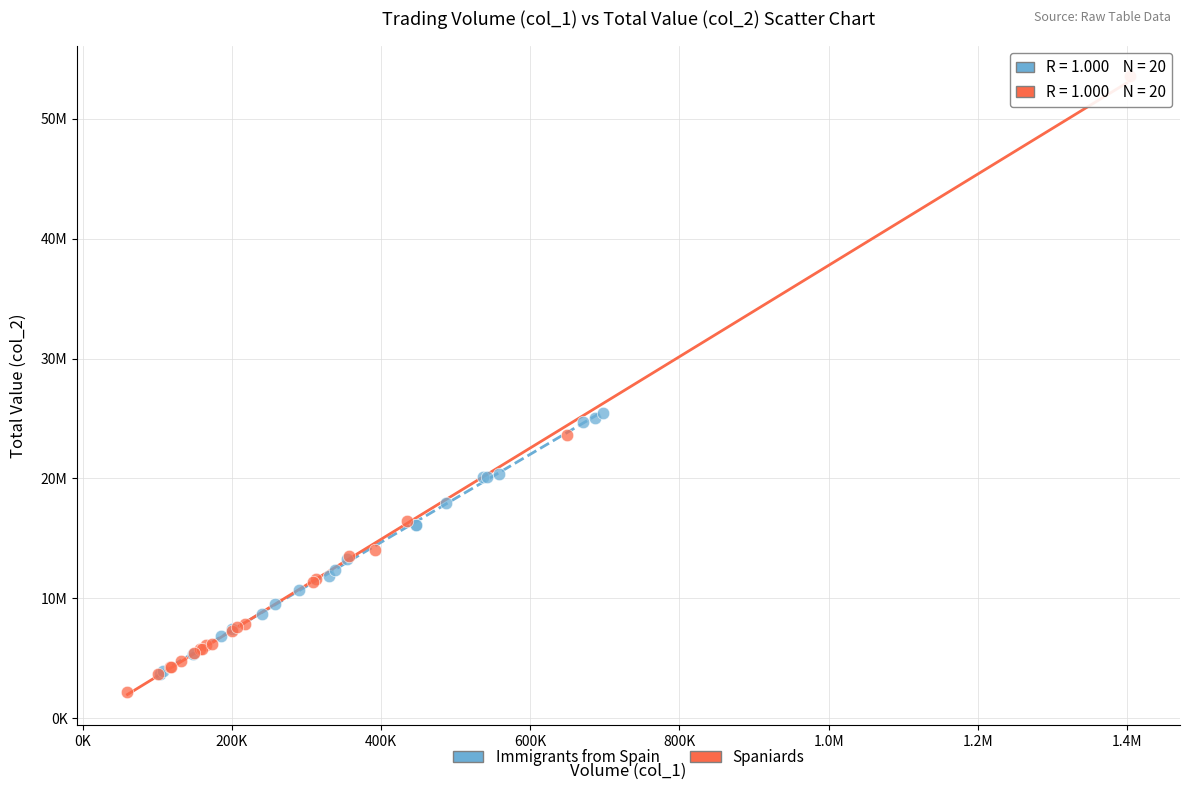

Which series reaches the minimum Y coordinate?

Spaniards